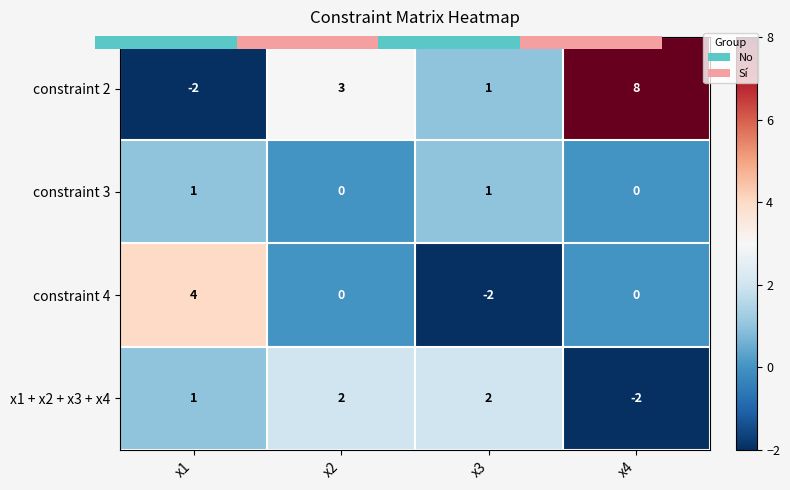

What is the highest value of the constraint 3 series?

1